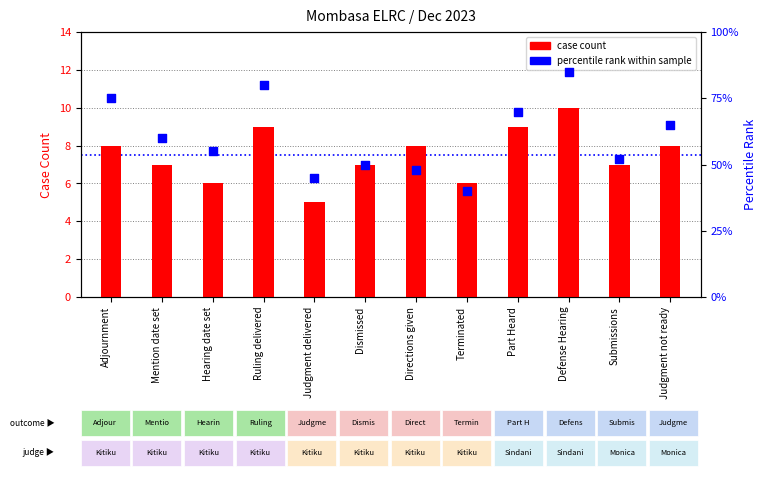

Which series reaches the maximum Y coordinate?

percentile rank